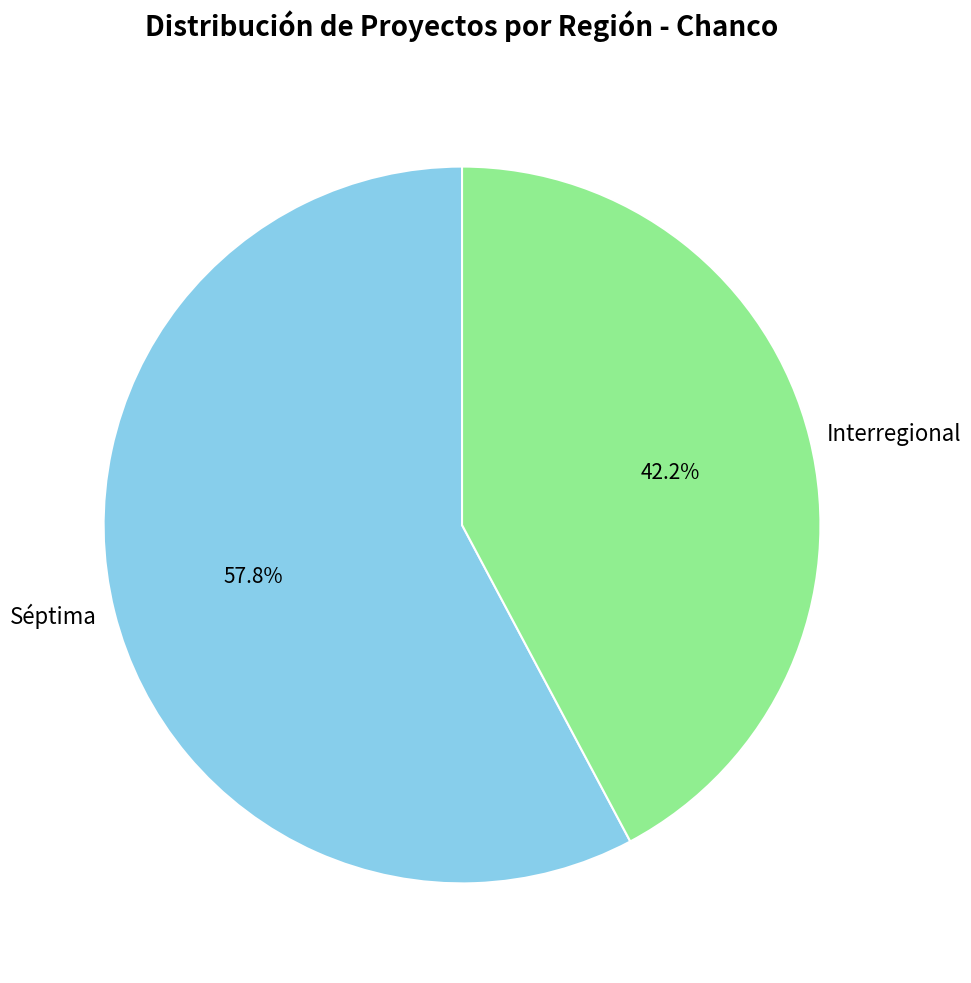

To the nearest percent, what portion does Interregional represent?

42%